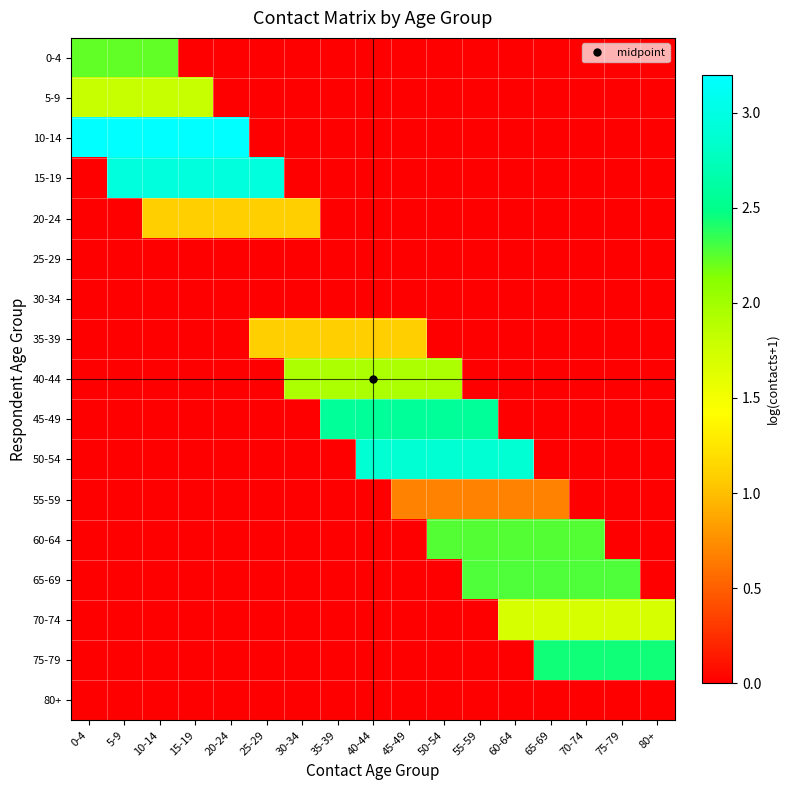

What is the total value across all series at 55-59?

10.7